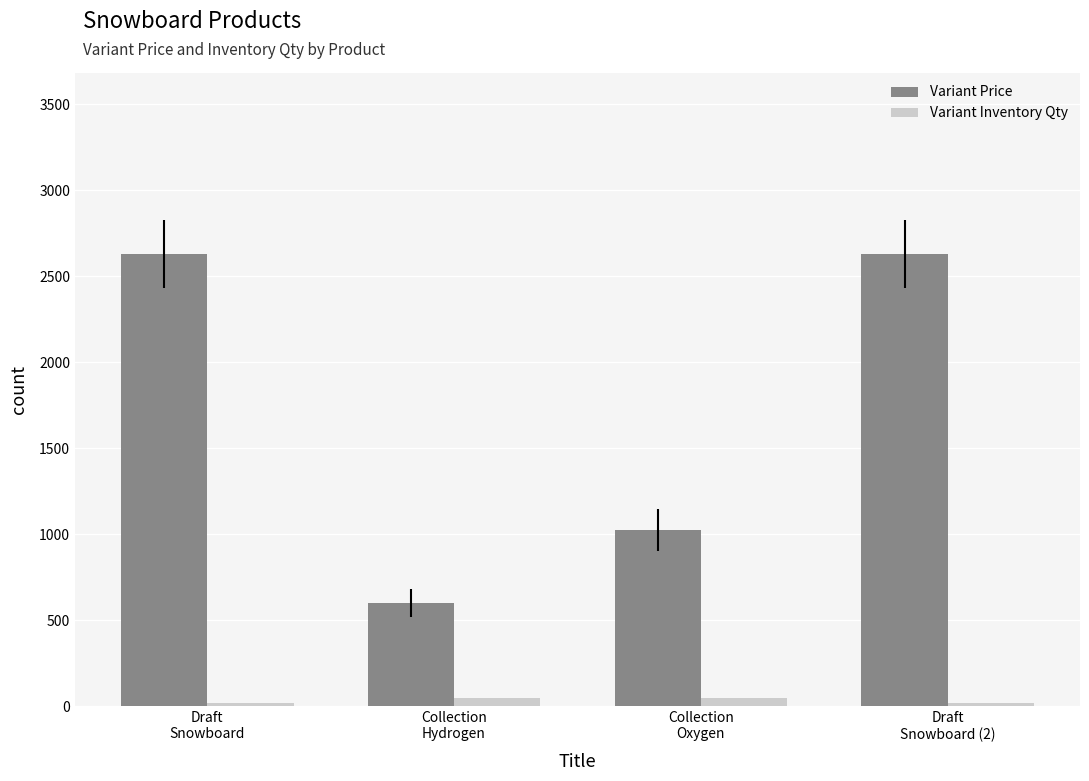

List the series in order of their peak value, highest first.

Variant Price, Variant Inventory Qty